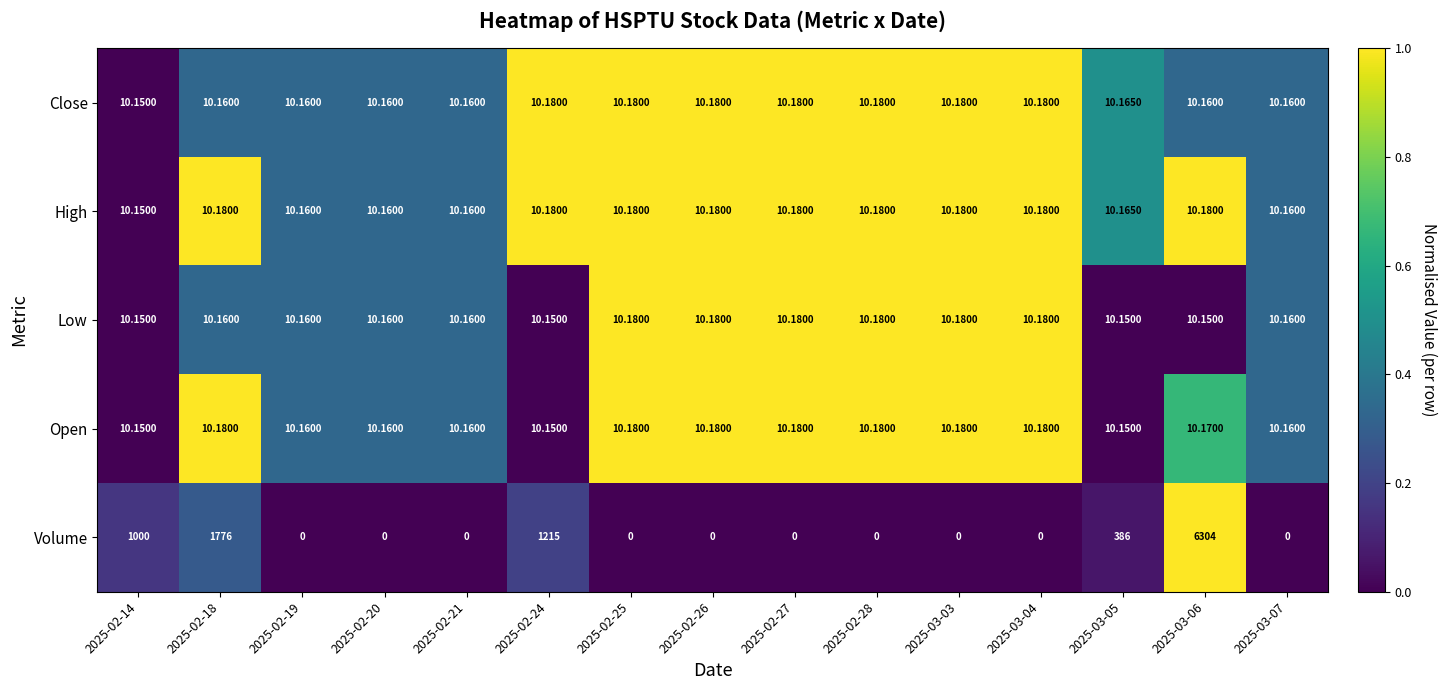

Is the value of Volume at 2025-02-21 greater than the value of Low at 2025-02-18?

No